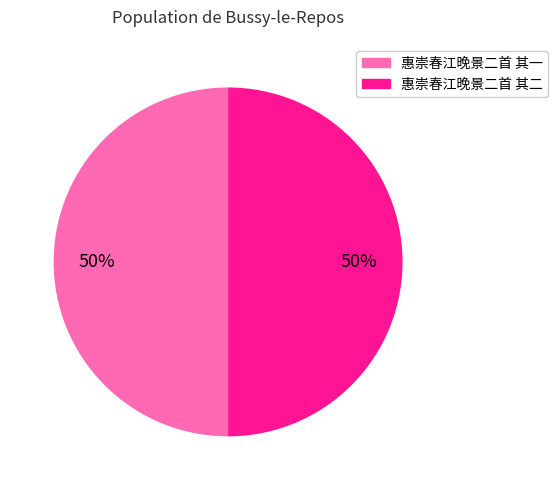

To the nearest percent, what portion does 惠崇春江晚景二首 其一 represent?

50%